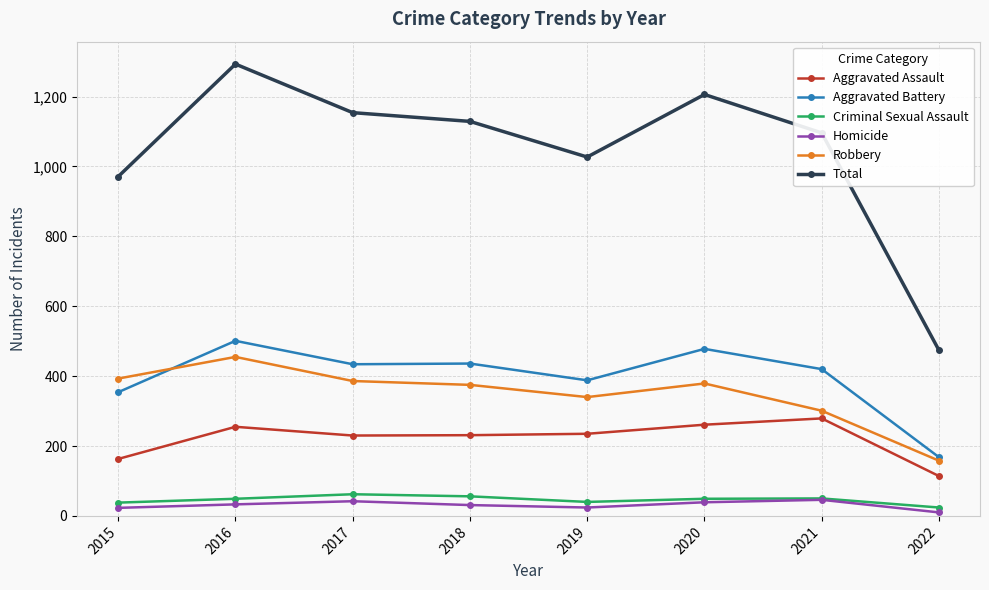

The Homicide series shows 46 at 2021. True or false?

True